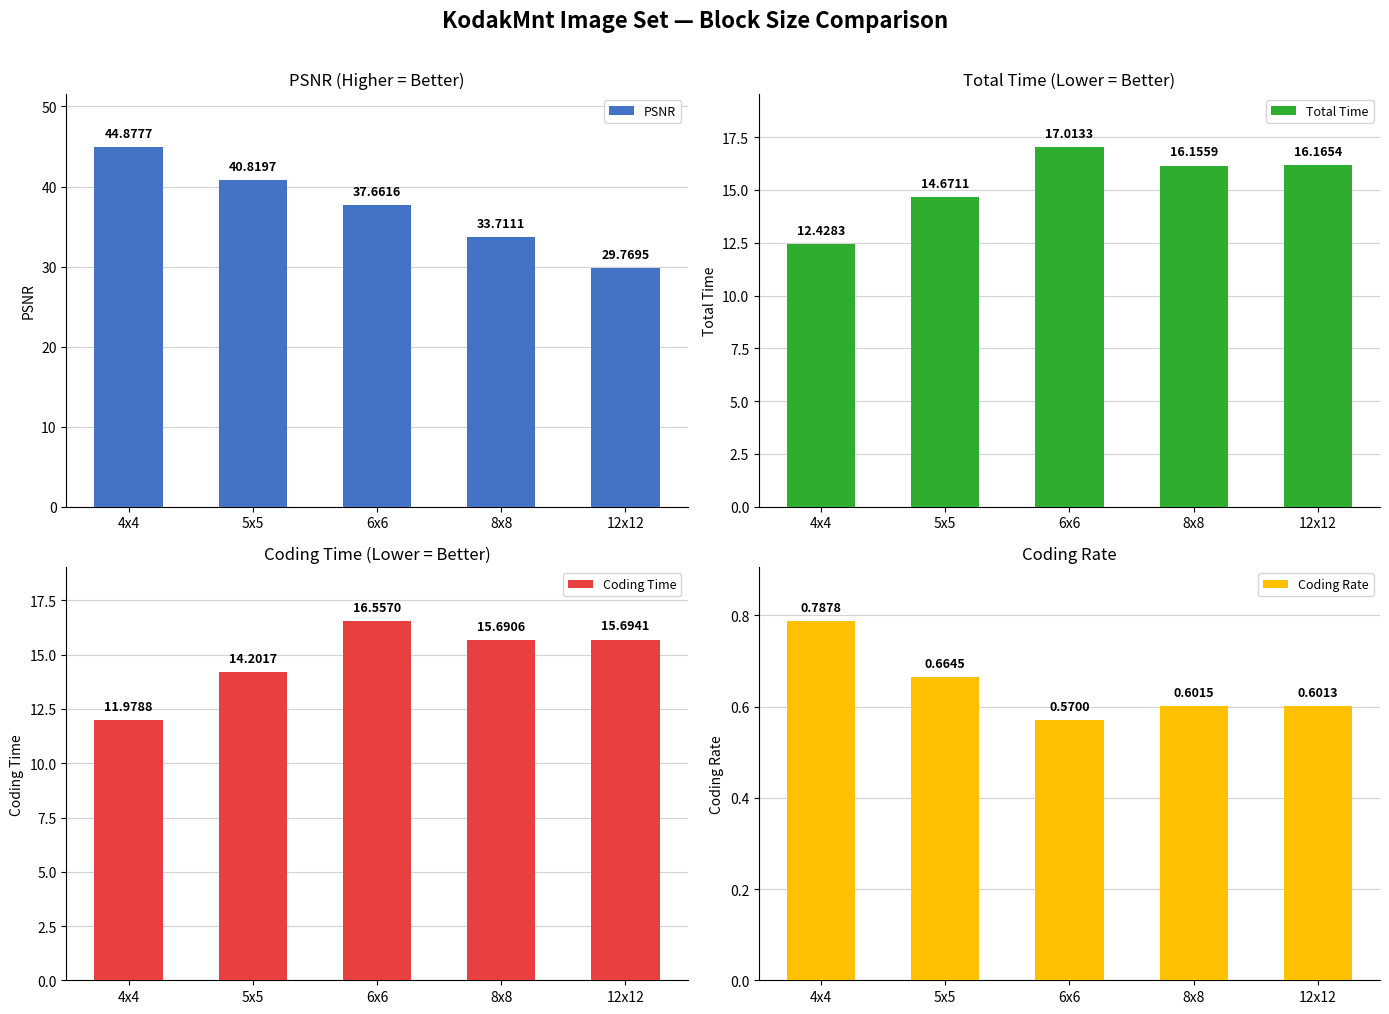

What is the label of the 3rd bar from the right?

6x6